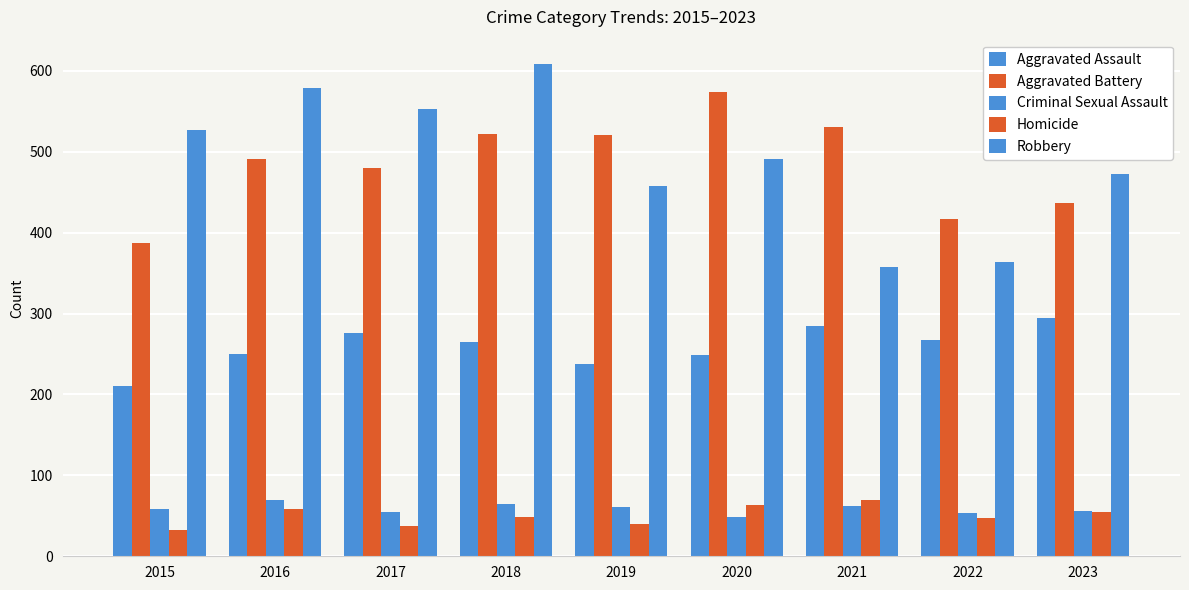

Reading right to left, list all the values displayed in this chart.

Aggravated Assault: 295	267	284	249	238	265	276	250	210
Aggravated Battery: 437	417	531	574	520	522	480	491	387
Criminal Sexual Assault: 56	53	62	49	61	65	55	69	58
Homicide: 55	47	69	63	40	49	37	59	32
Robbery: 473	364	357	491	458	608	553	579	527